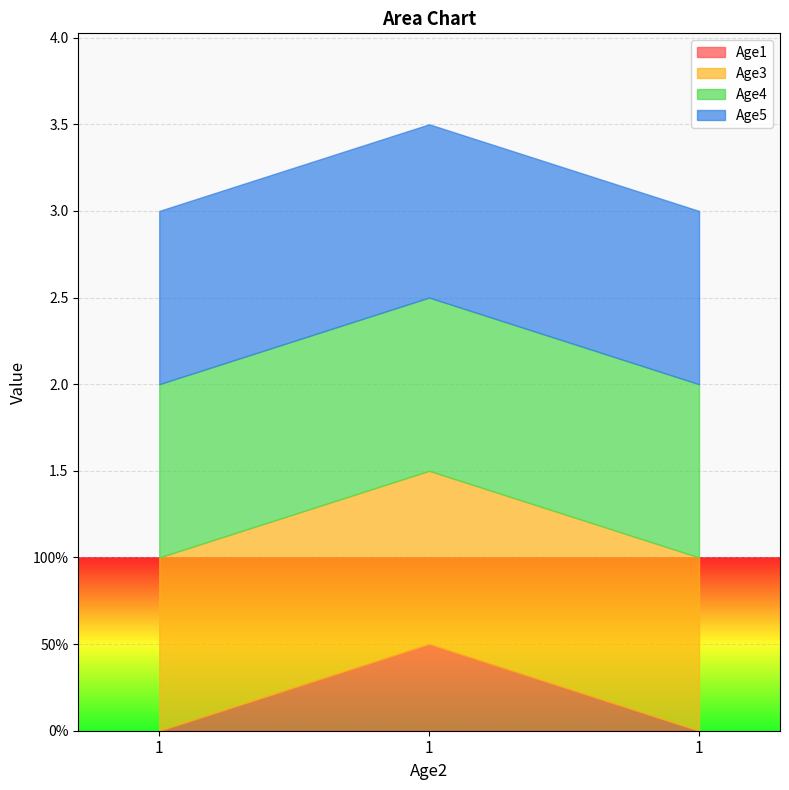

Which has a higher value, 1 or 1?

1